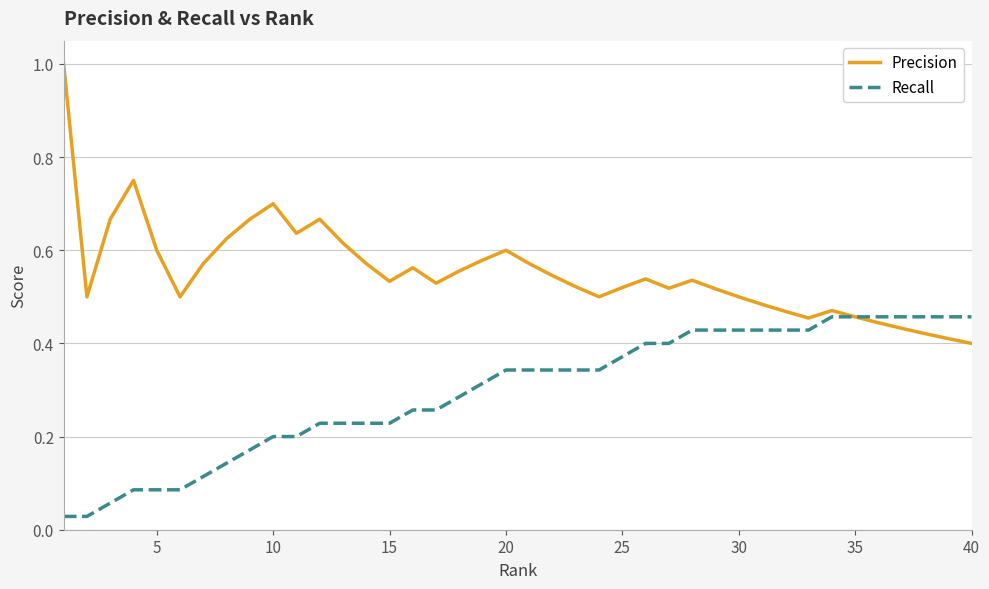

What is the highest value of the Precision series?

1.0